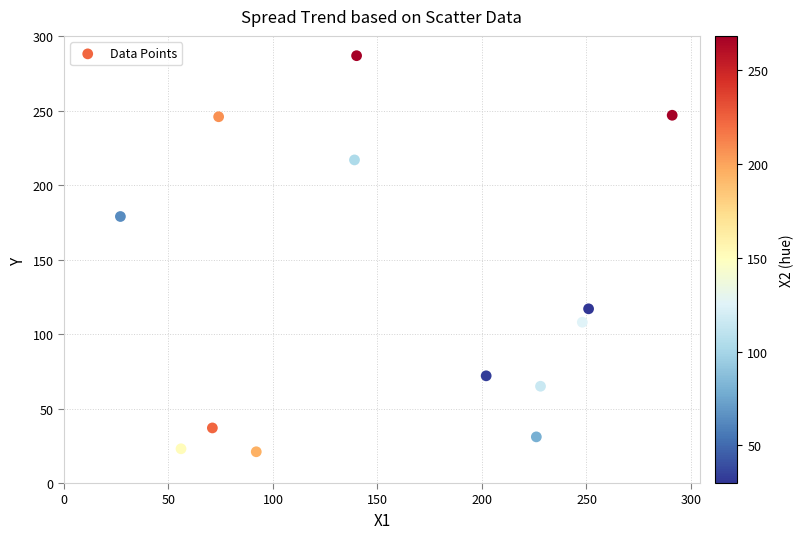

What is the range of Y values (max minus min)?

266